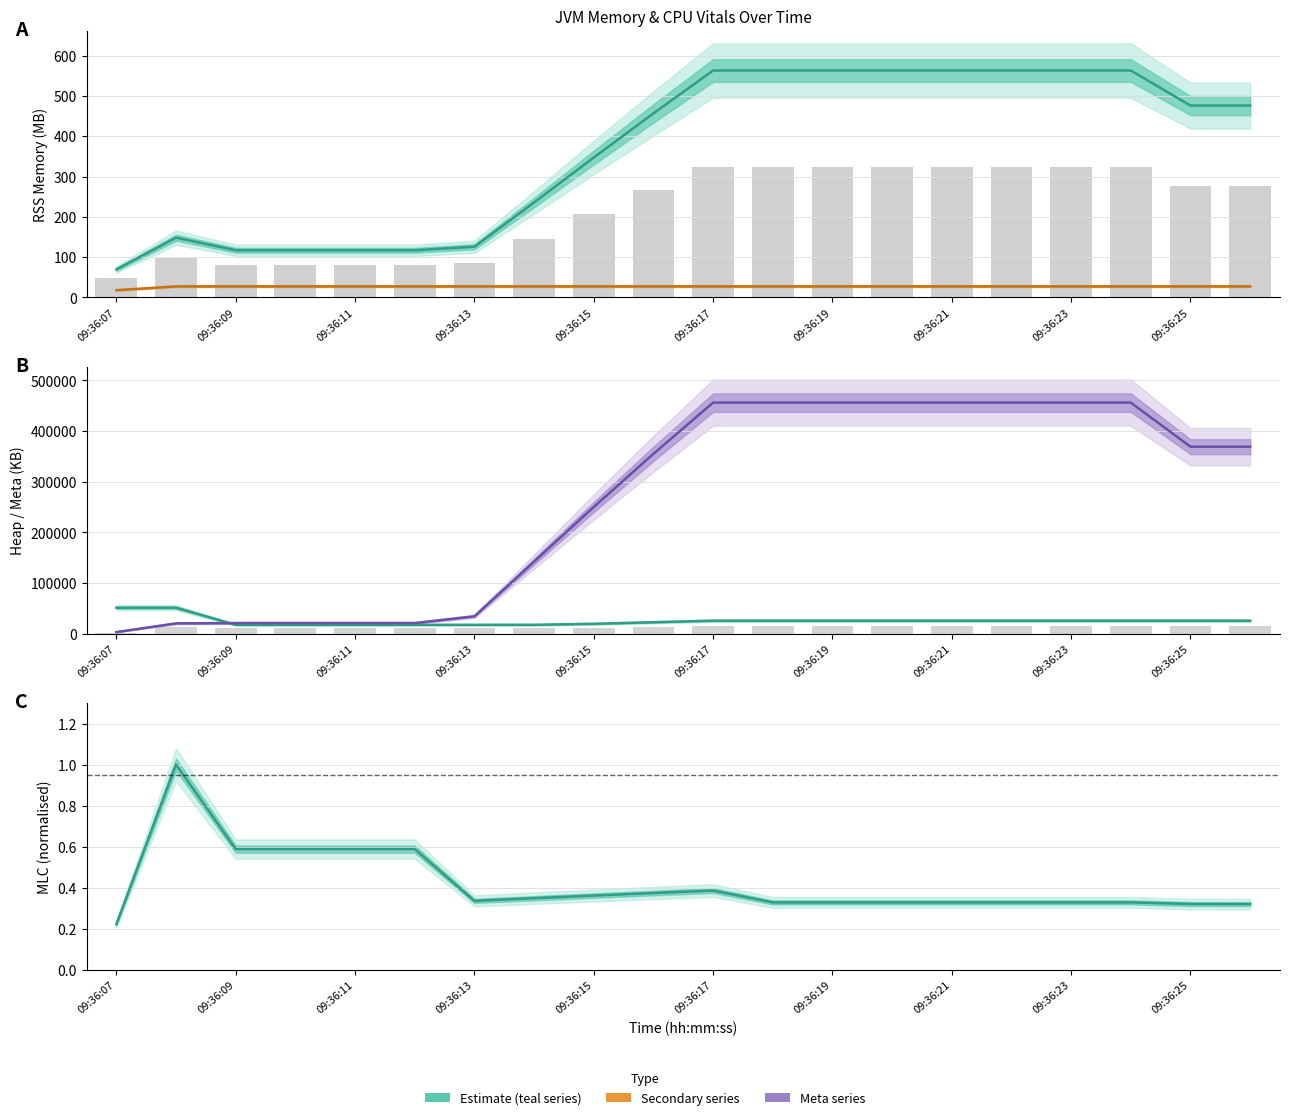

Which category has the highest value across all series?

09:36:17